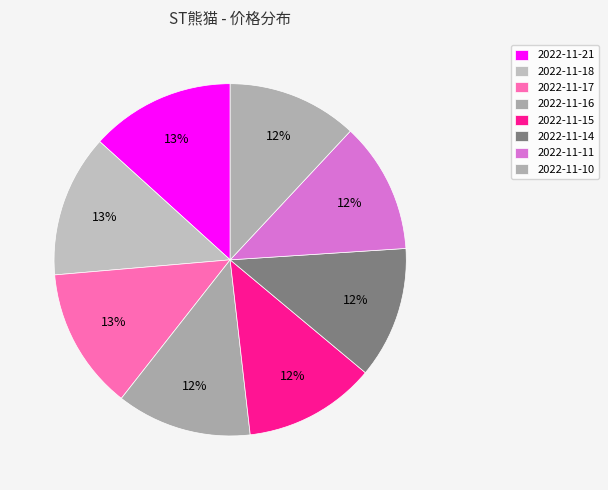

Is there any slice that represents more than half of the pie?

No